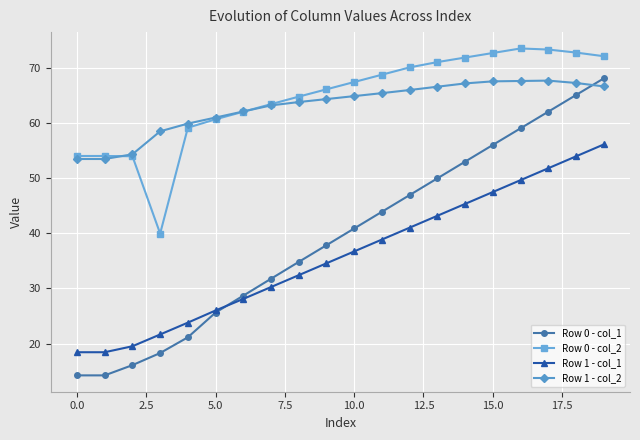

What is the value of the Row 1 - col_2 point at the 11th from the left?

64.8